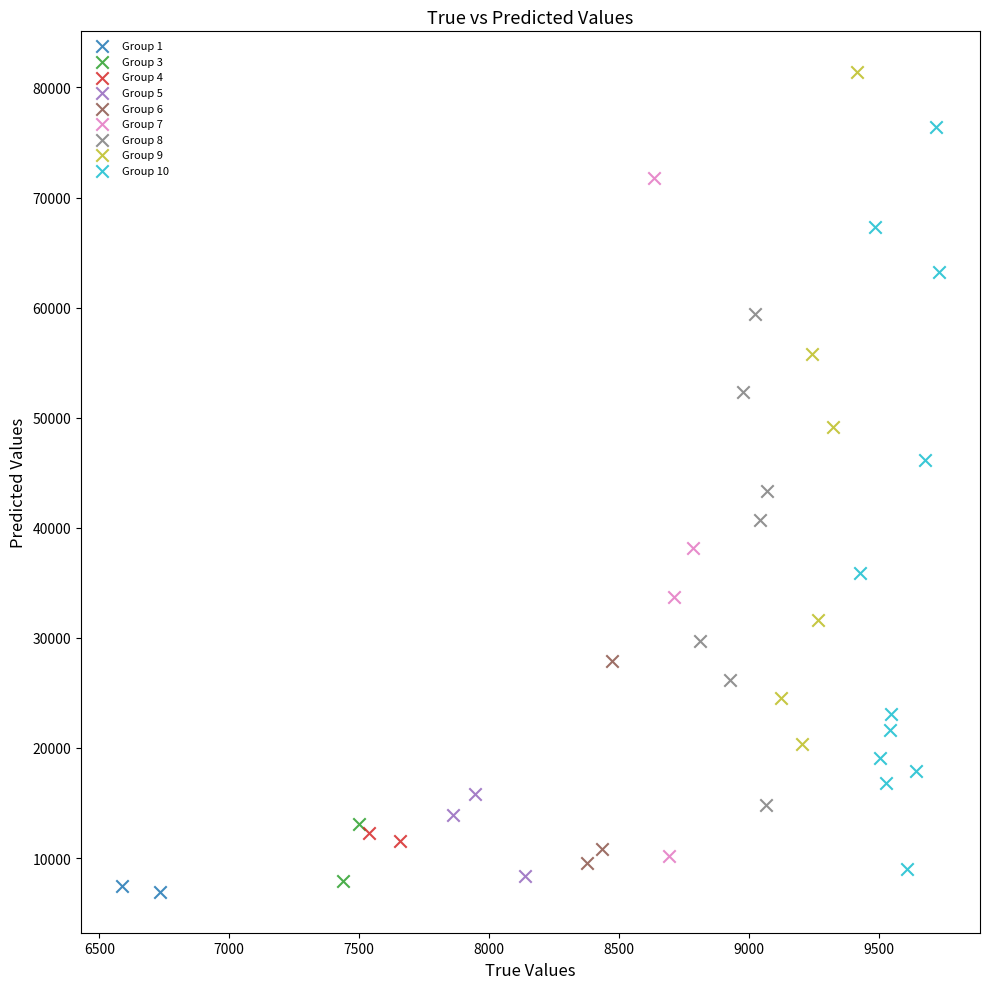

Which series has the largest Y range (max minus min)?

Group 10